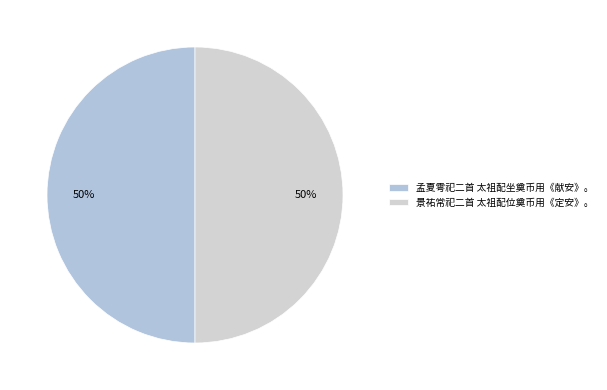

What is the smallest slice in the pie chart?

景祐常祀二首 太祖配位奠币用《定安》。